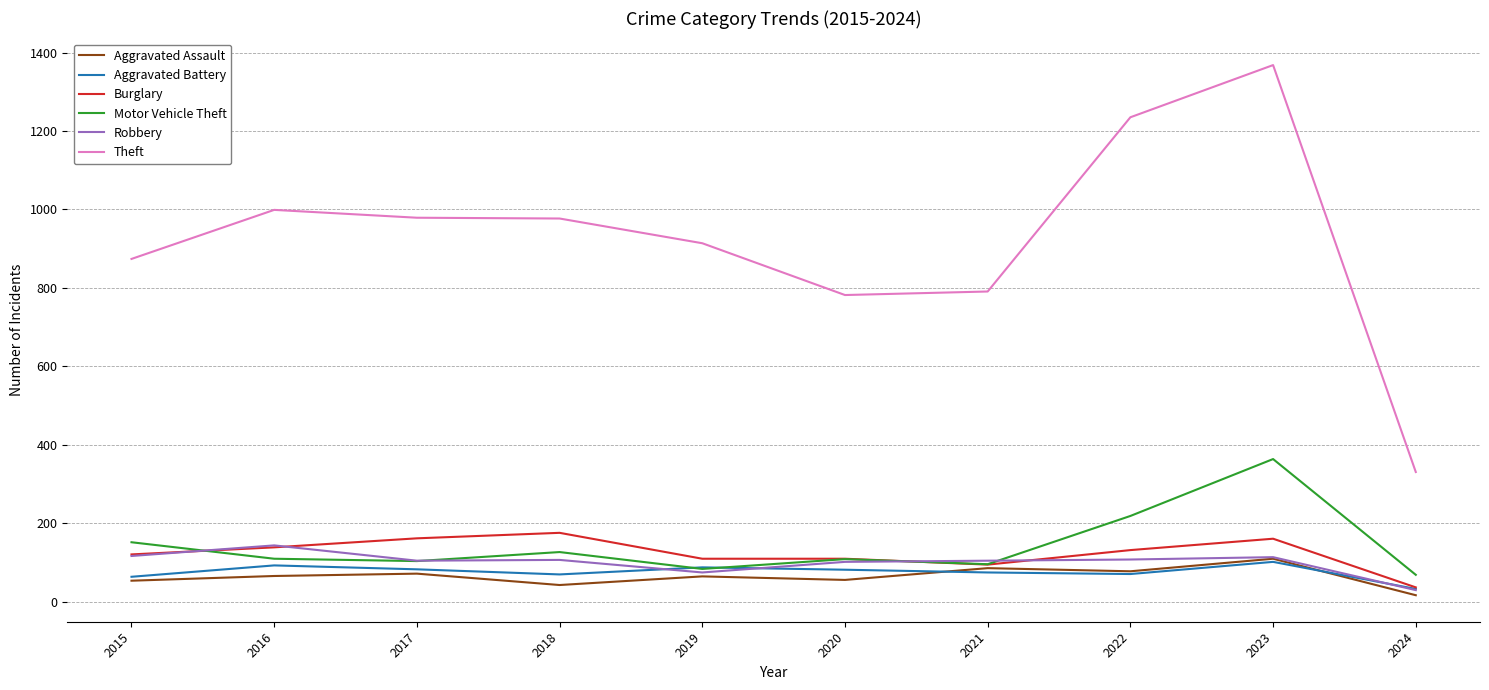

True or false: Robbery and Theft cross at least once.

False